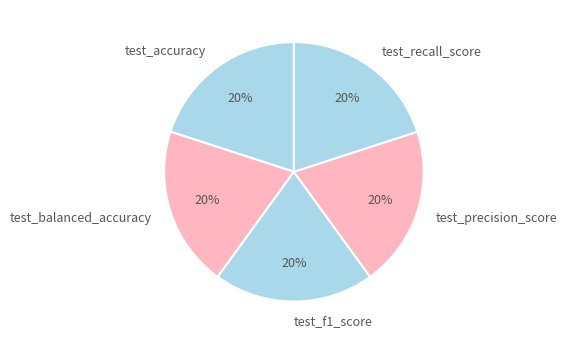

Do test_f1_score and test_recall_score together represent more than half of the pie?

No